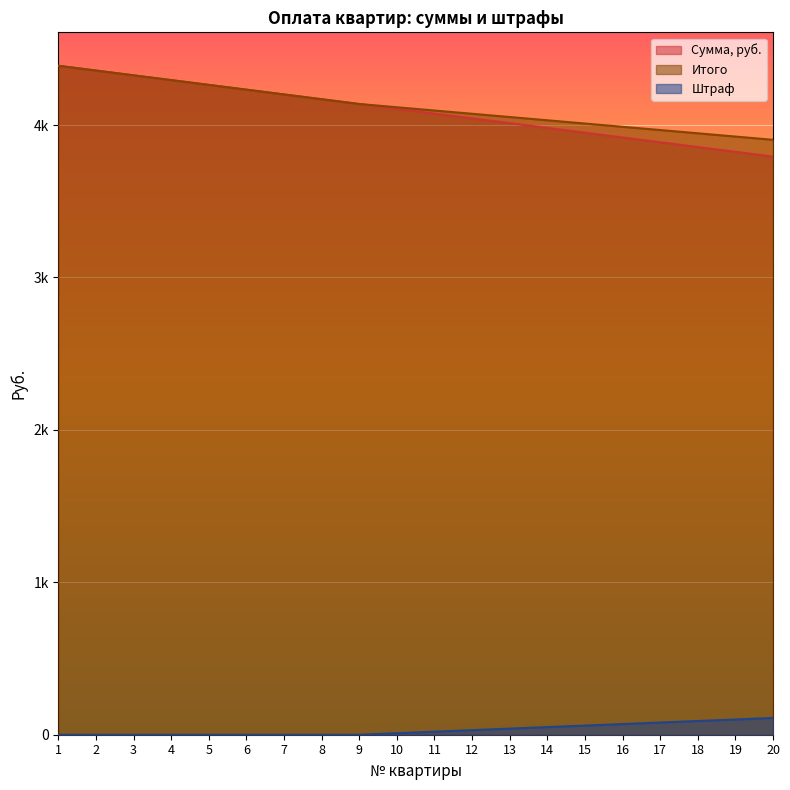

True or false: Сумма, руб. and Штраф cross at least once.

False